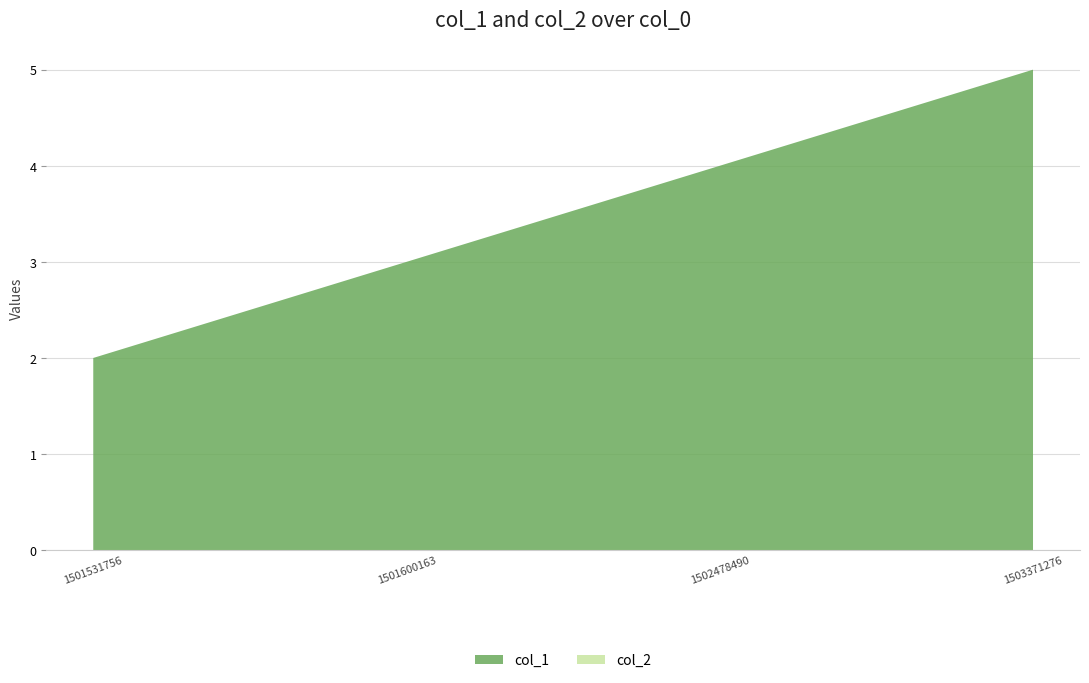

Reading left to right, transcribe all the data shown in this chart.

col_1: 2	3	4	5
col_2: 0	0	0	0